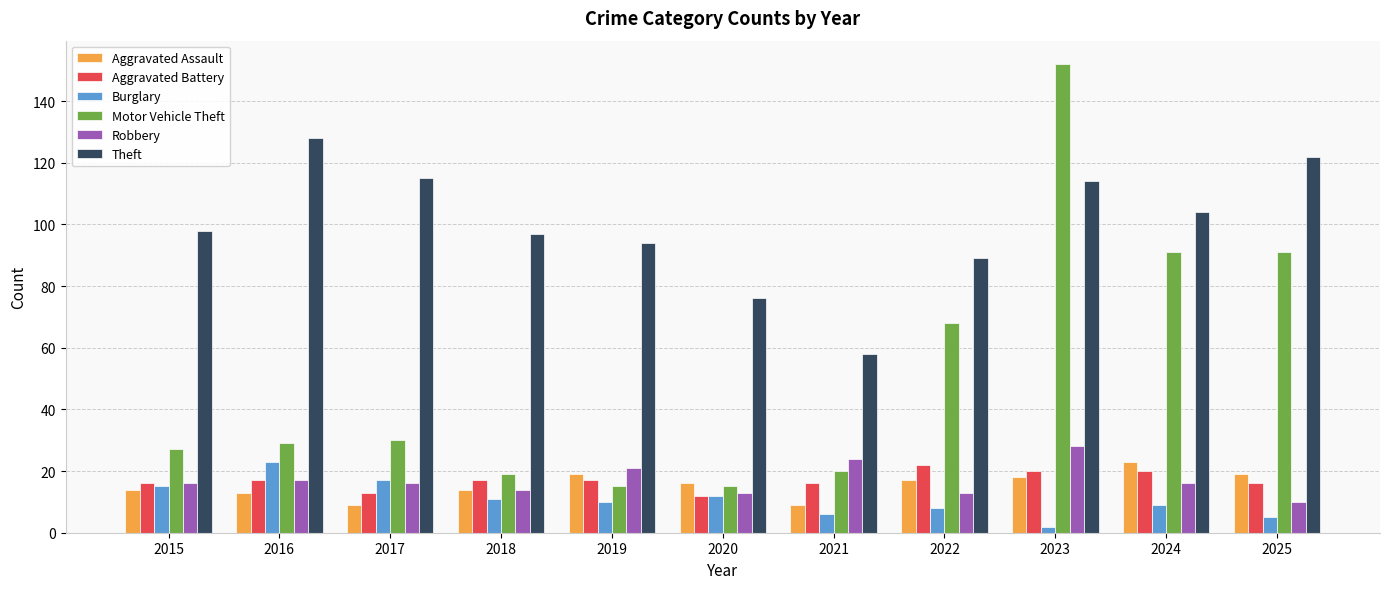

Reading left to right, extract all data points from this chart.

Aggravated Assault: 14	13	9	14	19	16	9	17	18	23	19
Aggravated Battery: 16	17	13	17	17	12	16	22	20	20	16
Burglary: 15	23	17	11	10	12	6	8	2	9	5
Motor Vehicle Theft: 27	29	30	19	15	15	20	68	152	91	91
Robbery: 16	17	16	14	21	13	24	13	28	16	10
Theft: 98	128	115	97	94	76	58	89	114	104	122